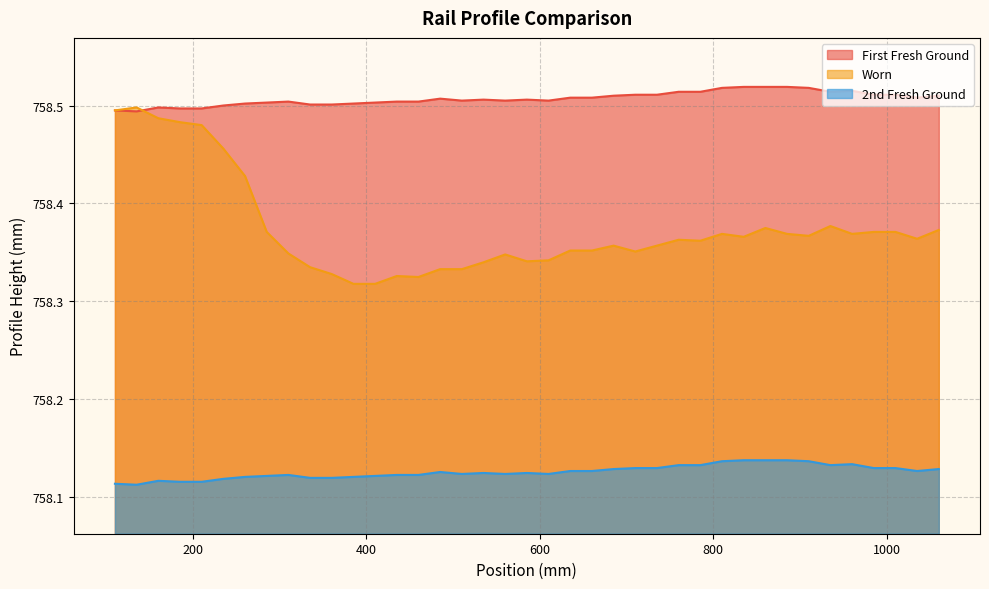

Which series has the largest total across all categories?

First Fresh Ground